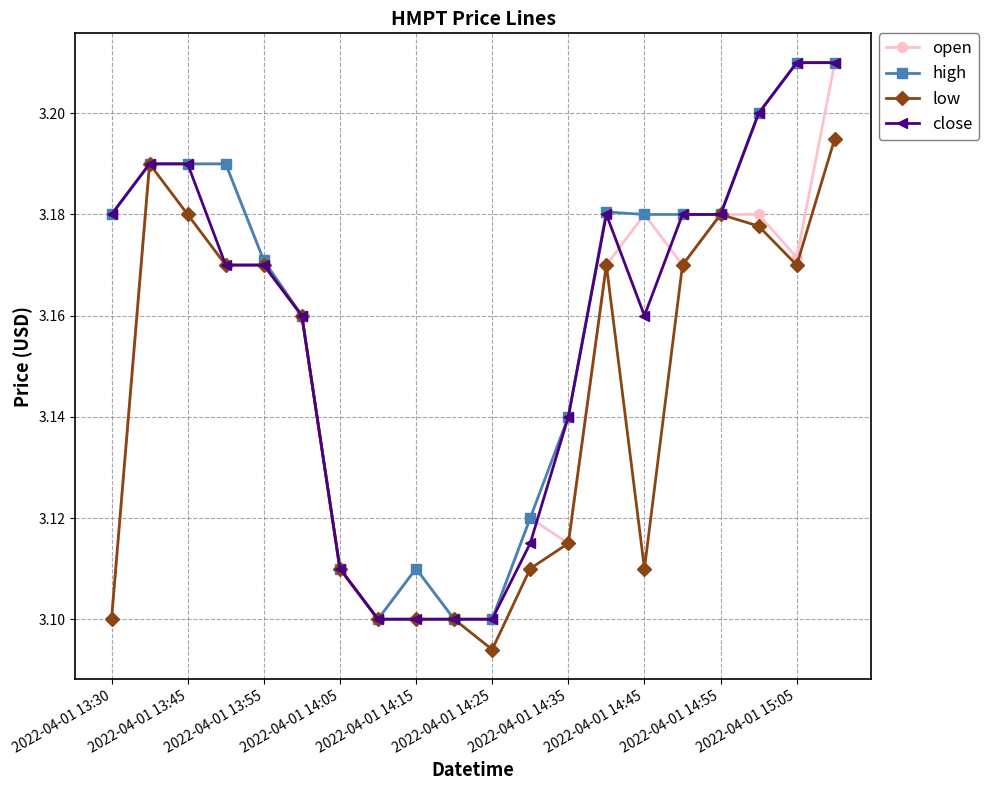

Count the close values in the range 3 to 4.

20